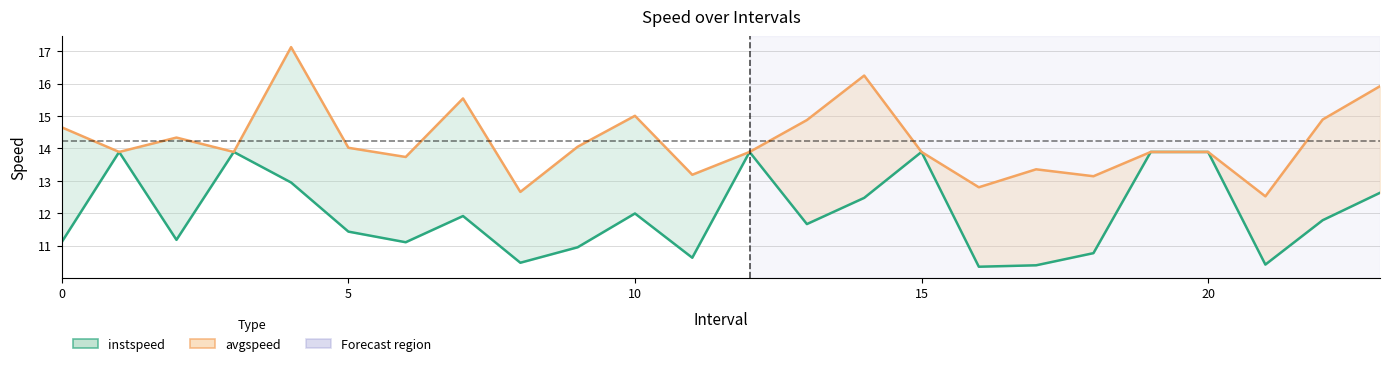

Read the instspeed value at 6.

11.1